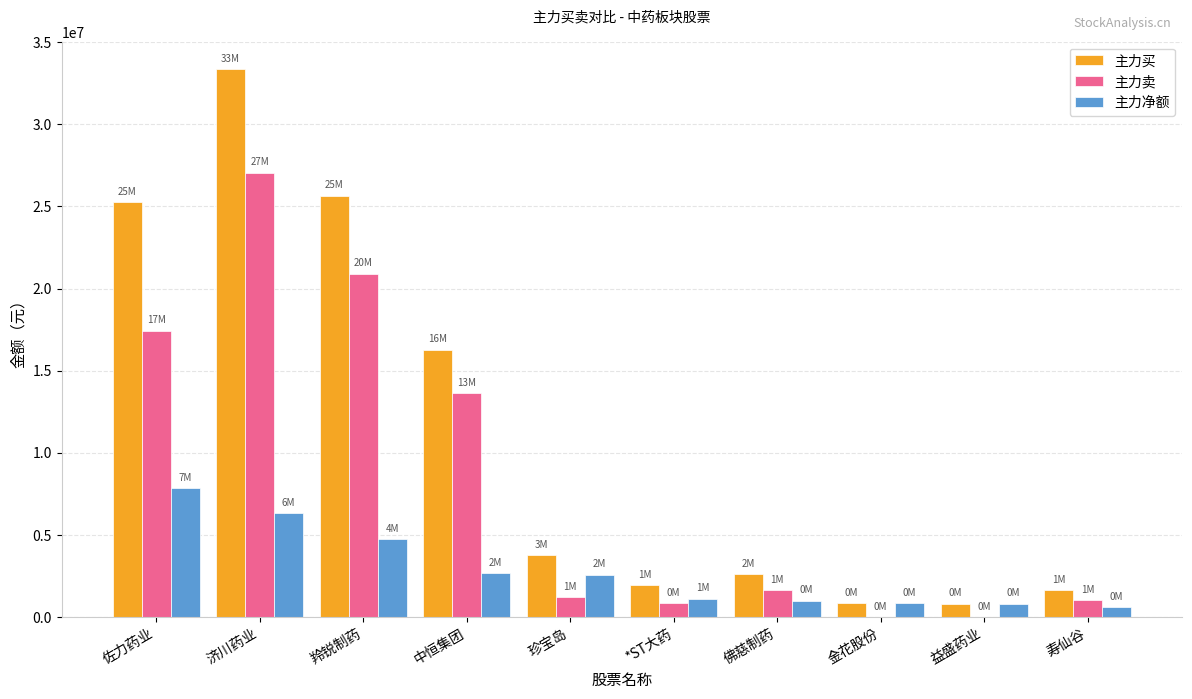

What is the approximate value of 主力净额 at 佛慈制药?

988293